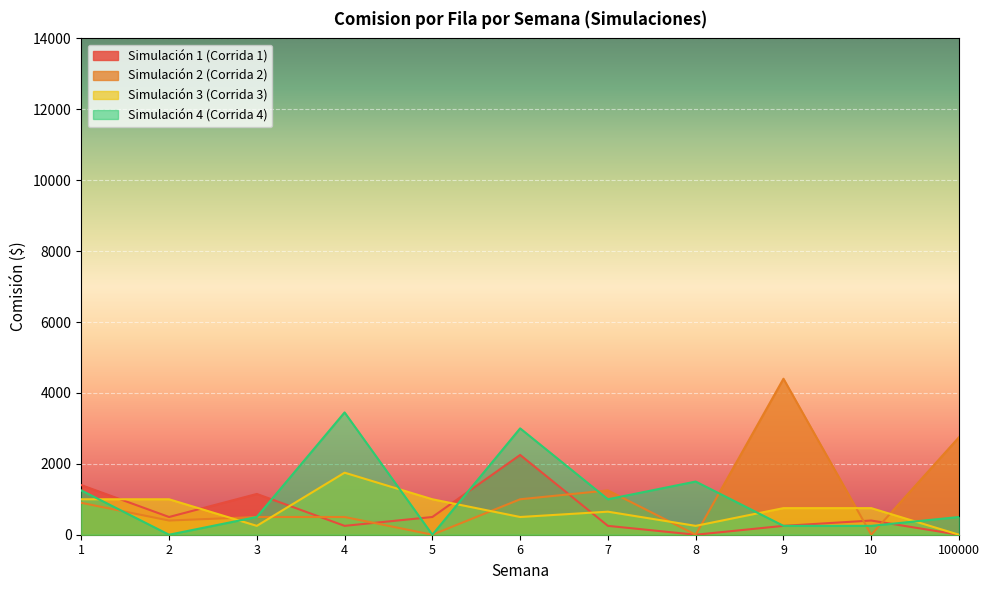

What is the sum of all ComisionFila_Semana1 values?

6950